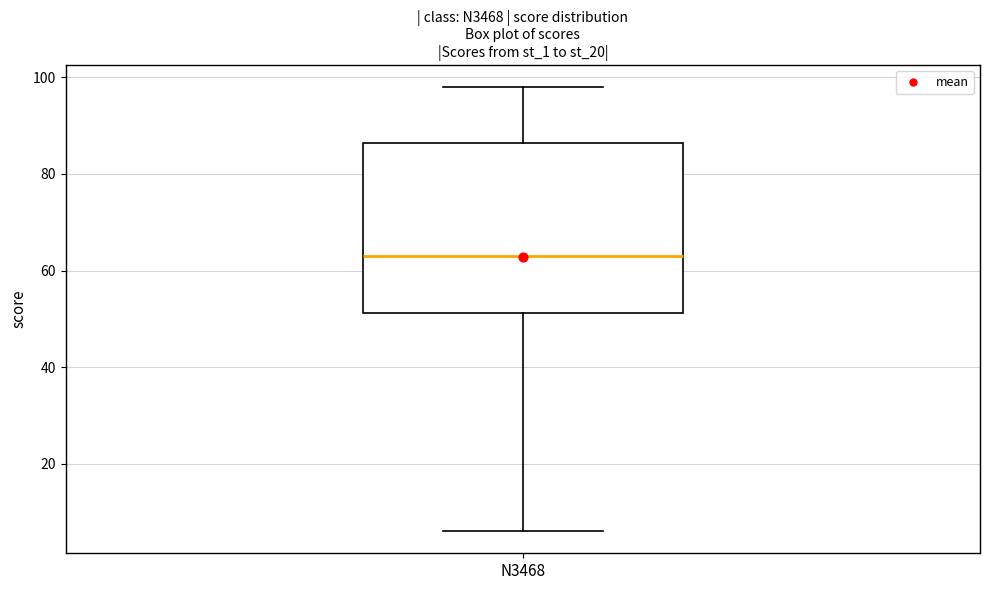

Transcribe this box plot: give where the median line is, the range the box spans, and where the two whiskers end, as read against the y-axis. The values are not printed on the chart, so give them approximately, as read against the axis.

median 64, box 52 to 86, whiskers 6 to 98